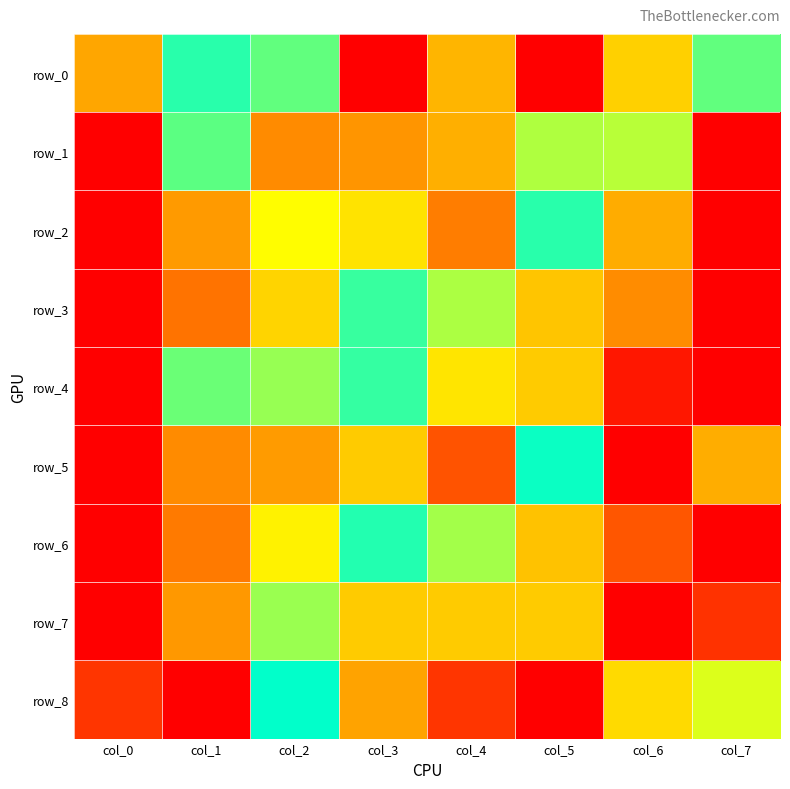

The value of row_7 at col_7 is 0.4. True or false?

False